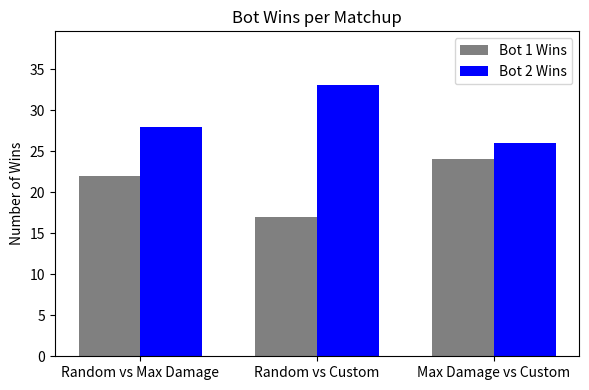

What is the difference between the maximum and minimum values in the Bot 1 Wins series?

7